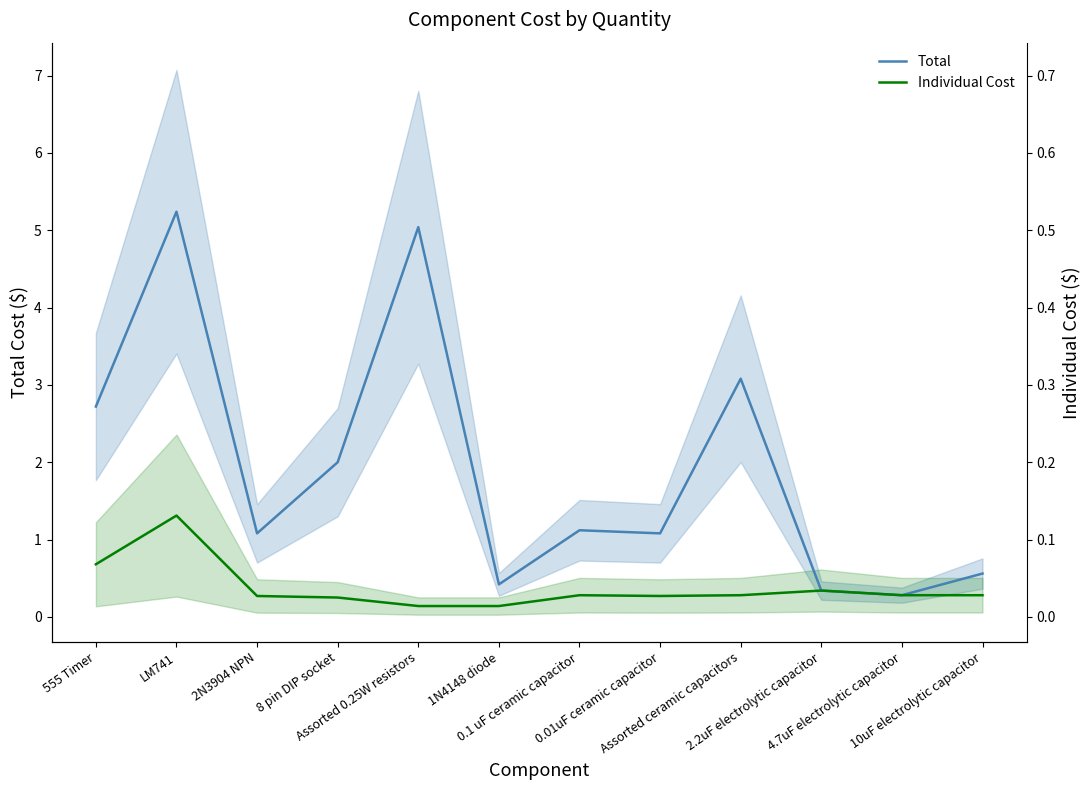

Is the value of Individual Cost at Assorted ceramic capacitors greater than the value of Total at 10uF electrolytic capacitor?

No